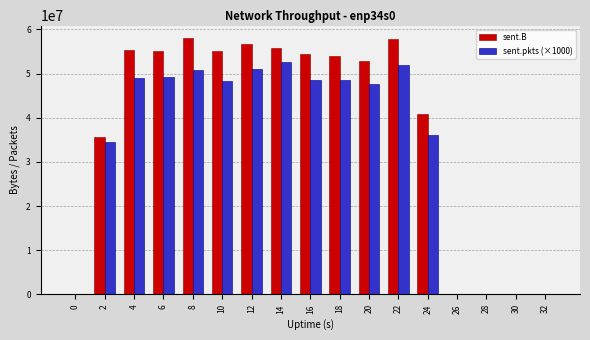

What is the total value across all series at 14?

108559120